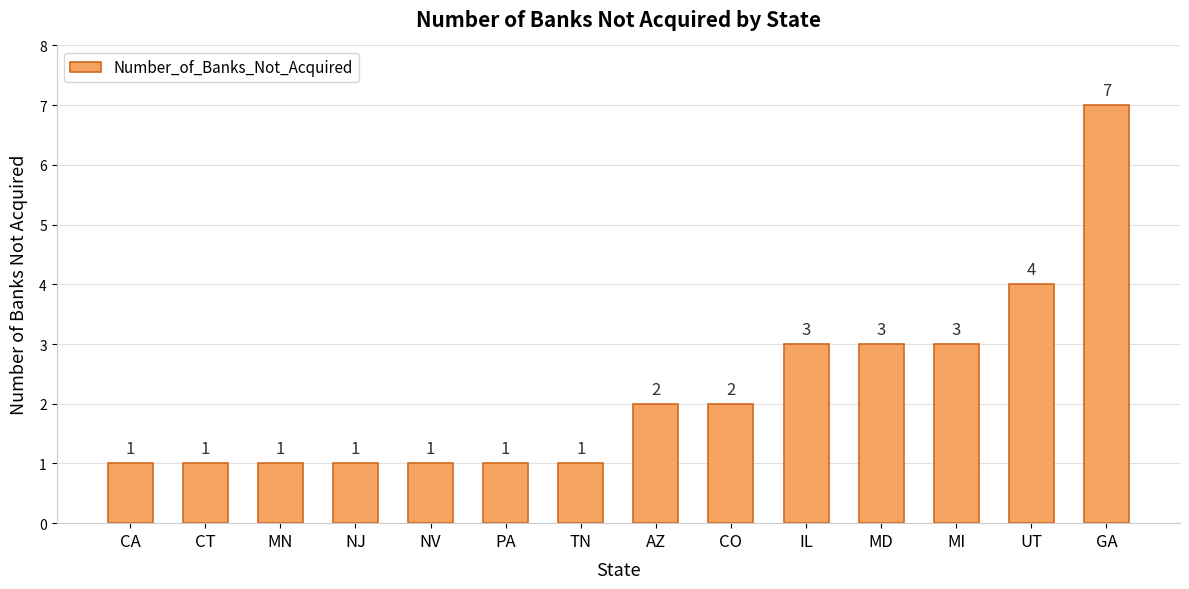

Which label corresponds to the largest value in the chart?

GA